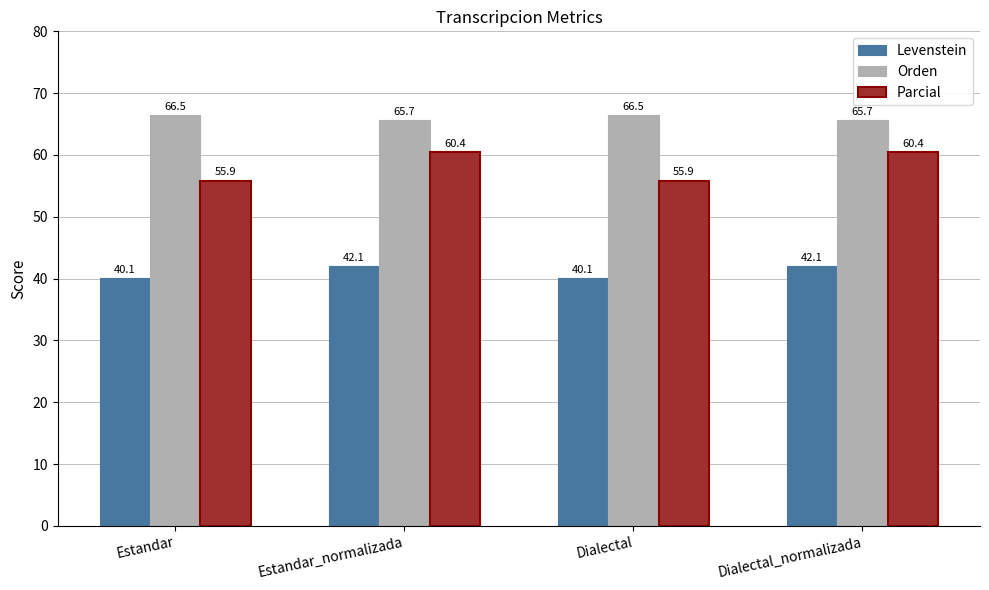

What is the sum of the Levenstein values at Estandar and Estandar_normalizada?

82.1